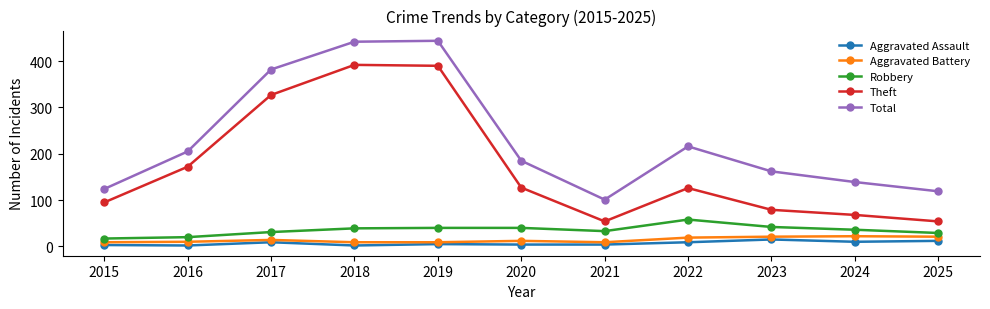

Is it true that Aggravated Battery equals 22 at 2024?

True